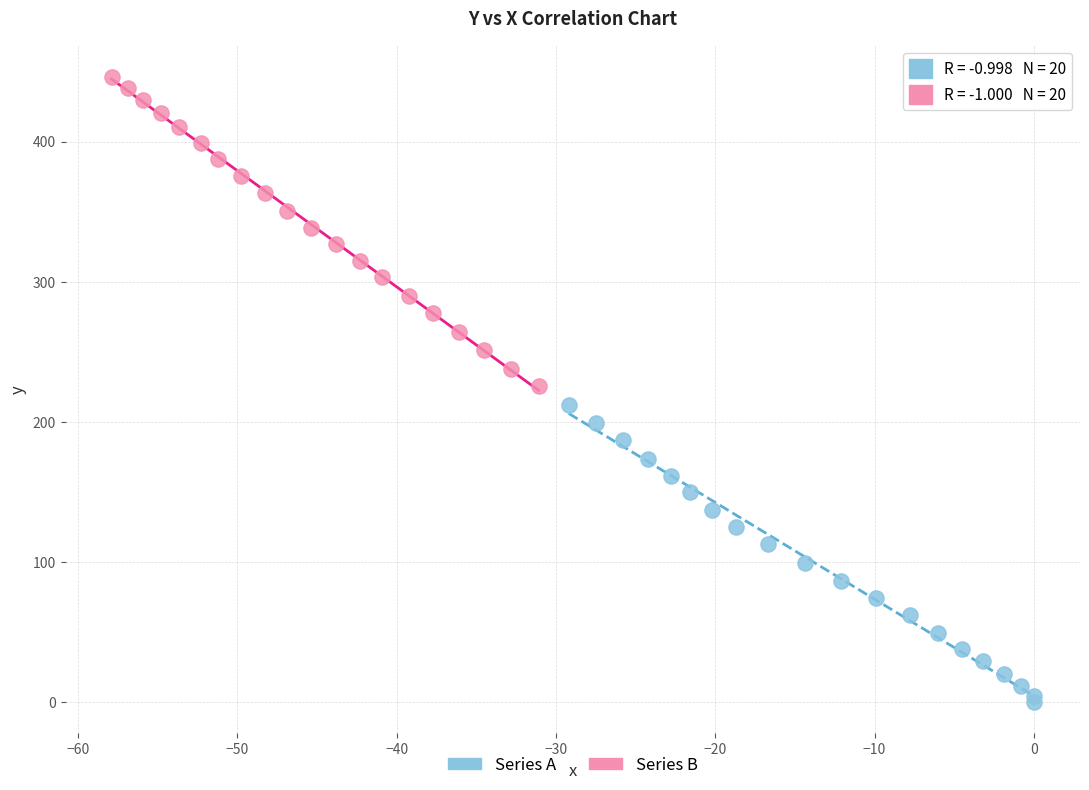

Which series contains the lowest Y value?

Series A